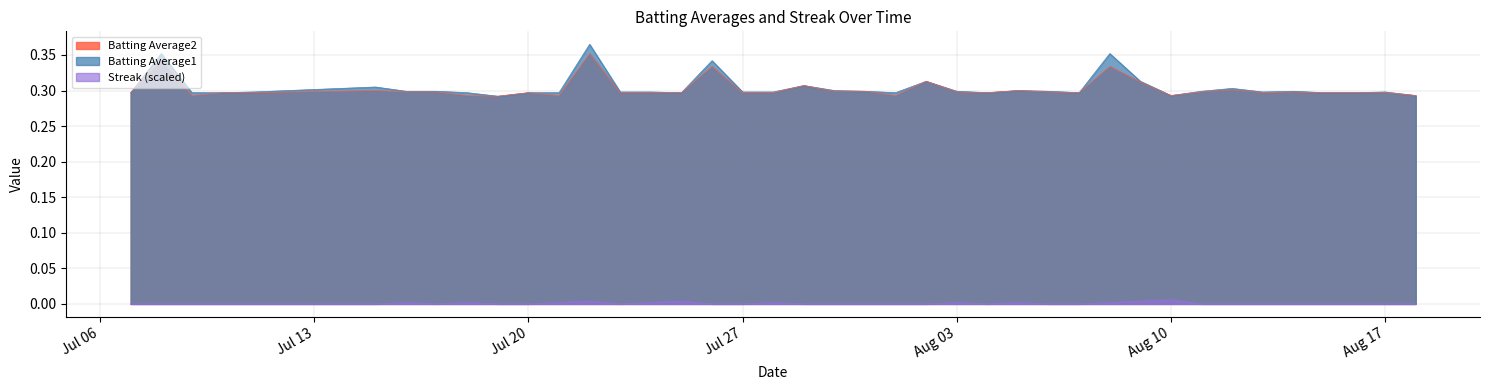

True or false: Streak has a value of 0.0 at 2010-08-11.

False